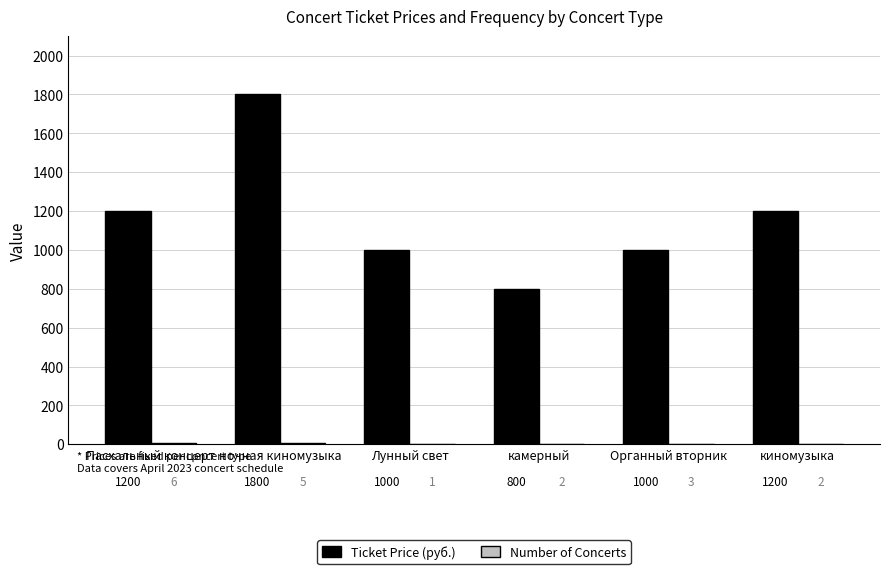

How many Ticket Price (руб.) values are between 1000 and 1200?

4